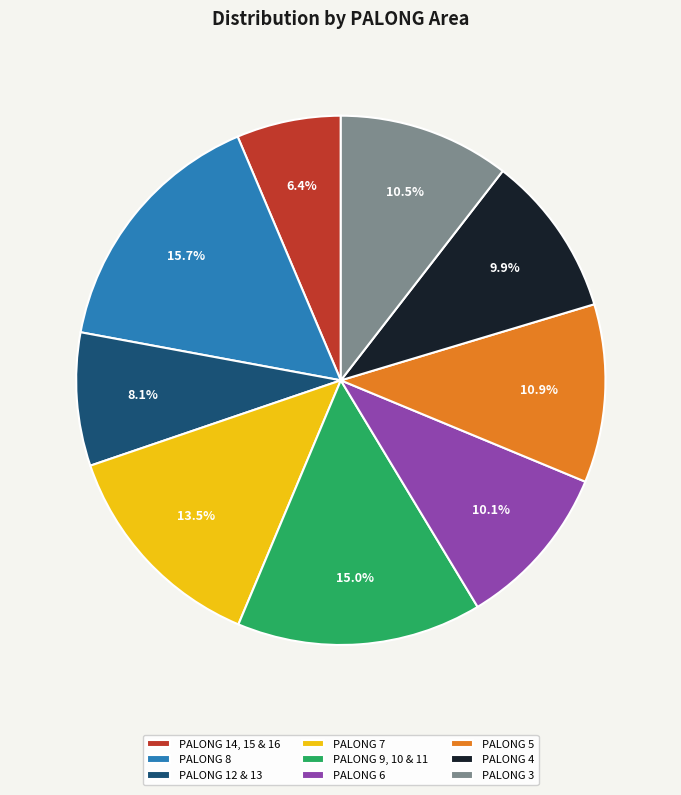

How much of the chart is everything except PALONG 5?

89.1%